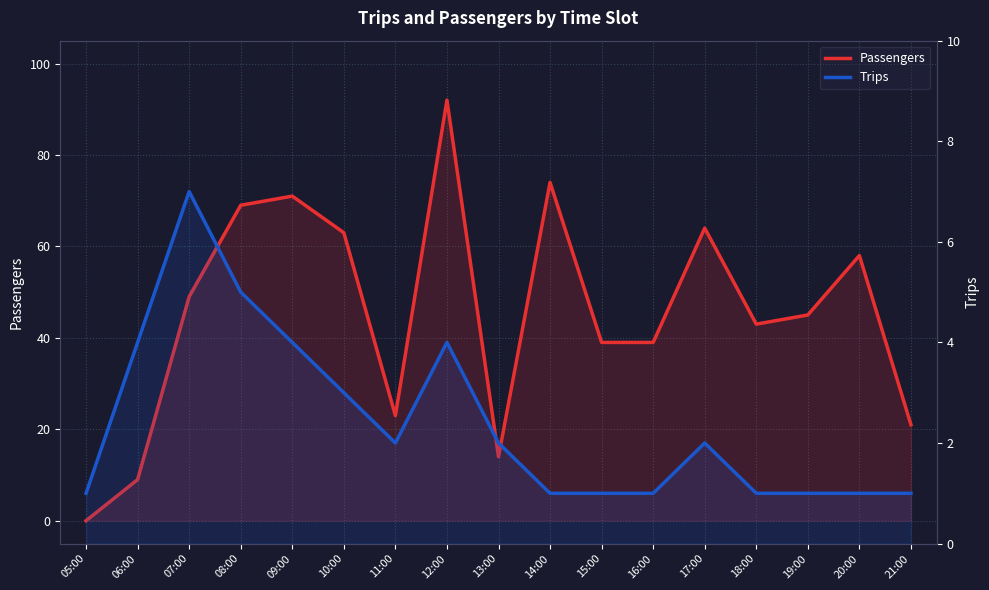

In Trips, how many points are higher than both neighbors (excluding endpoints)?

3